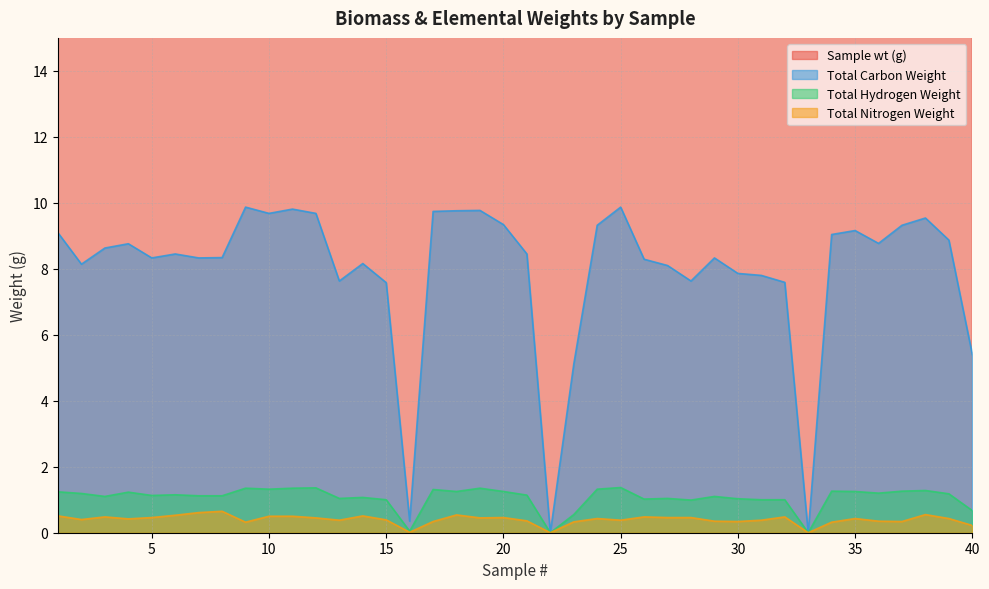

Which category has the highest value across all series?

24